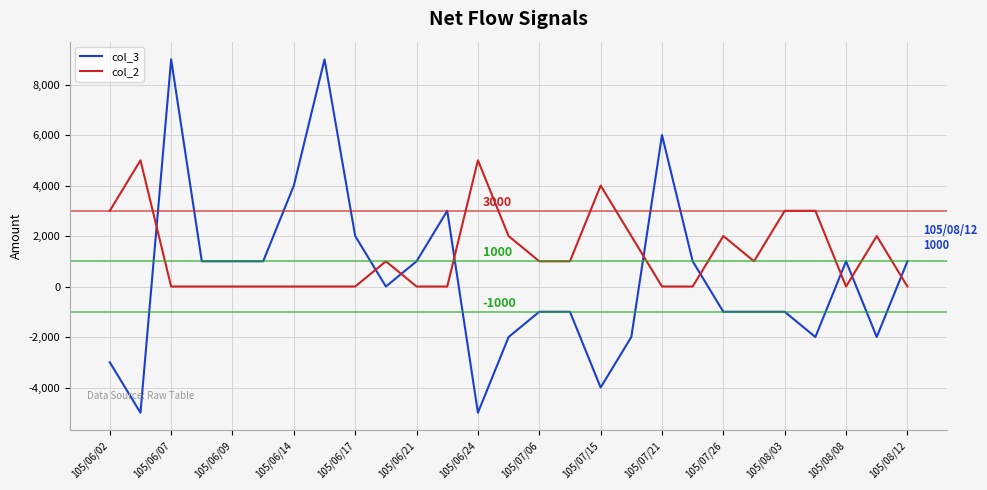

Which series has the largest range (max minus min)?

col_3